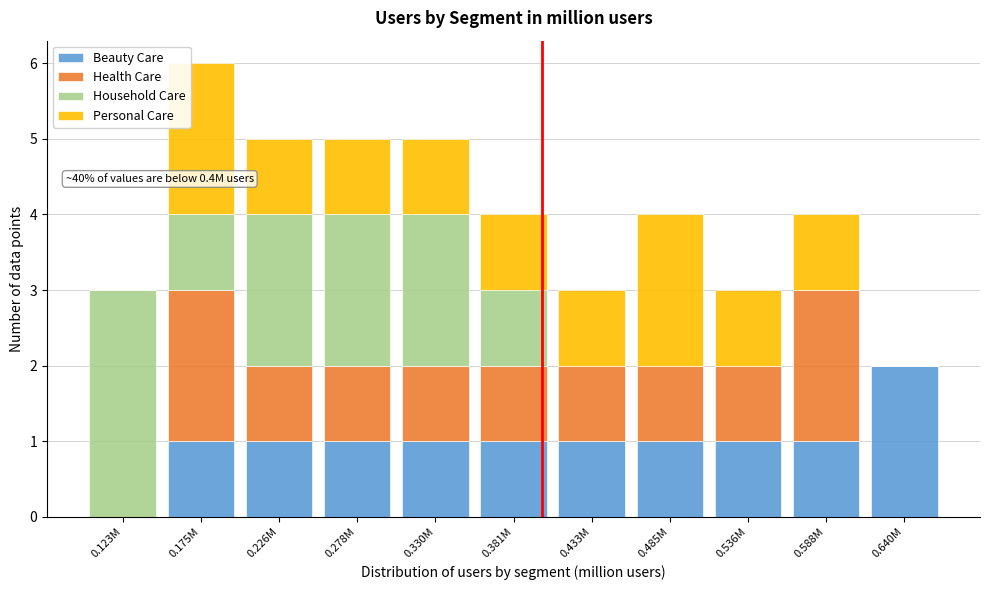

Which category has the highest value in the Beauty Care series?

0.640M